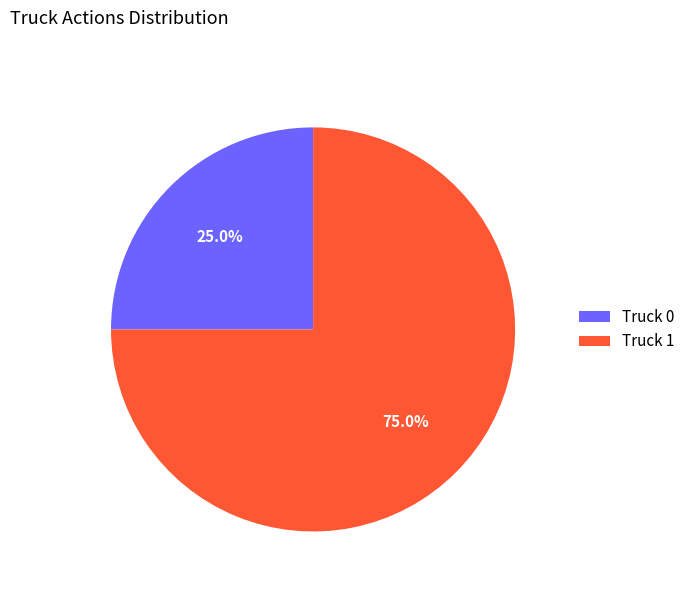

To the nearest percent, what portion does Truck 1 represent?

75%